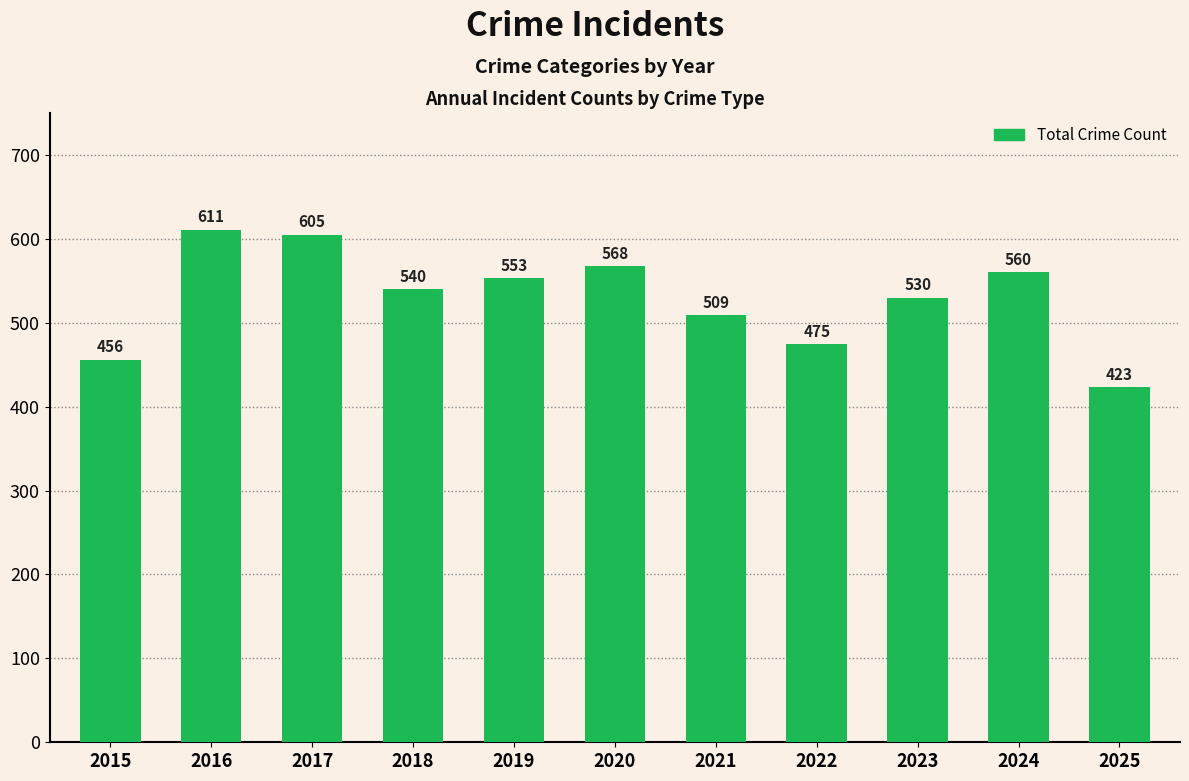

List the labels in order of value, smallest first.

2025, 2015, 2022, 2021, 2023, 2018, 2019, 2024, 2020, 2017, 2016